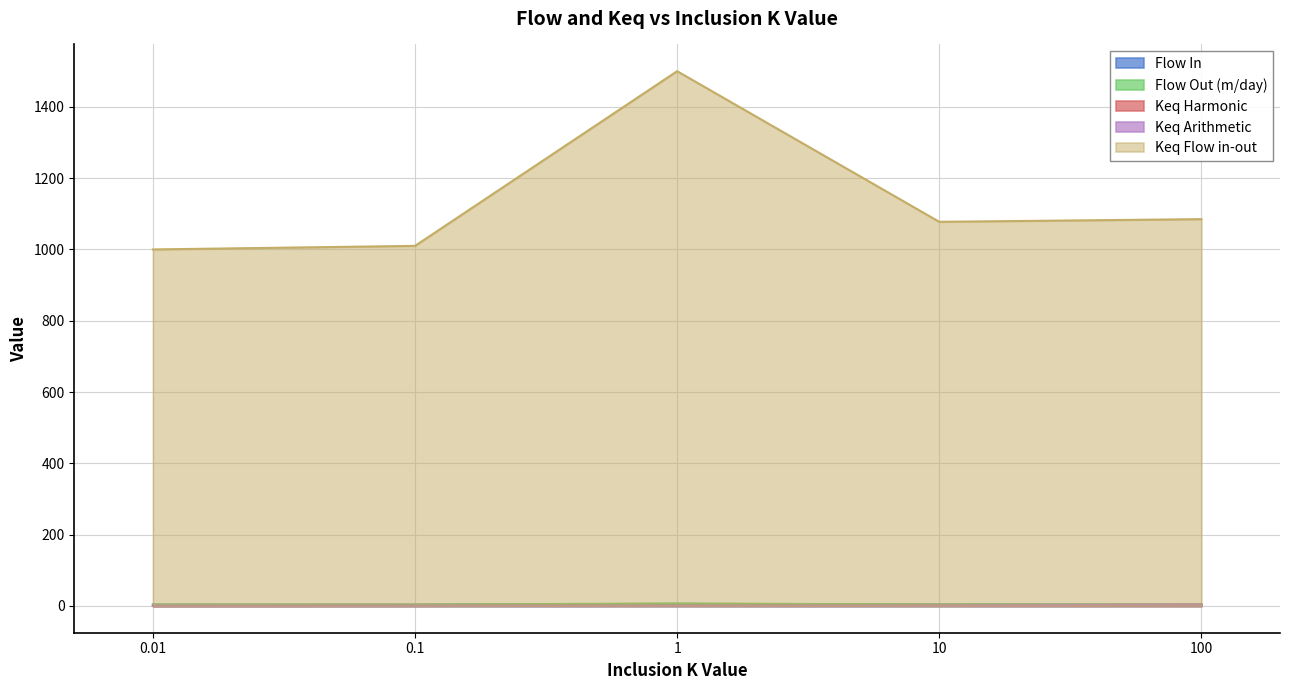

True or false: Flow Out (m/day) and Keq Harmonic intersect in this chart.

False